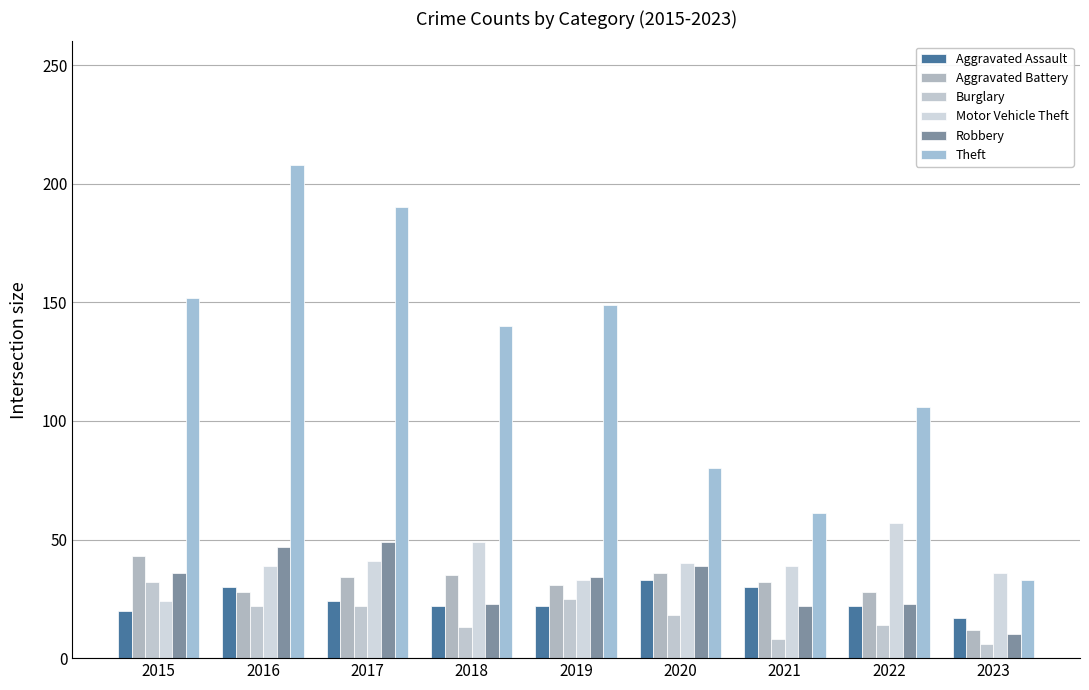

Does the chart contain stacked bars?

No